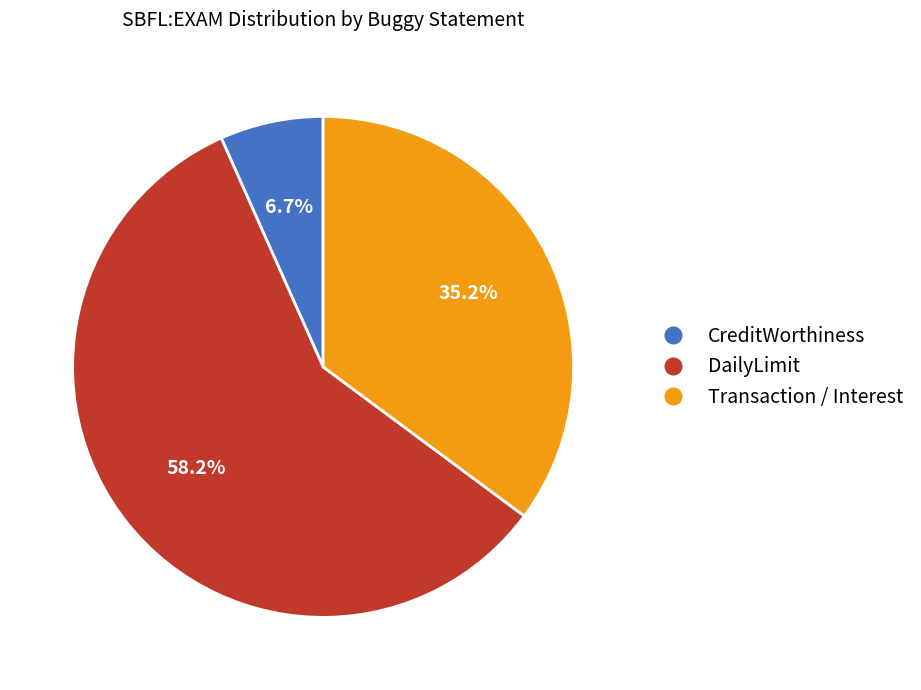

Does DailyLimit account for over 50% of the chart?

Yes